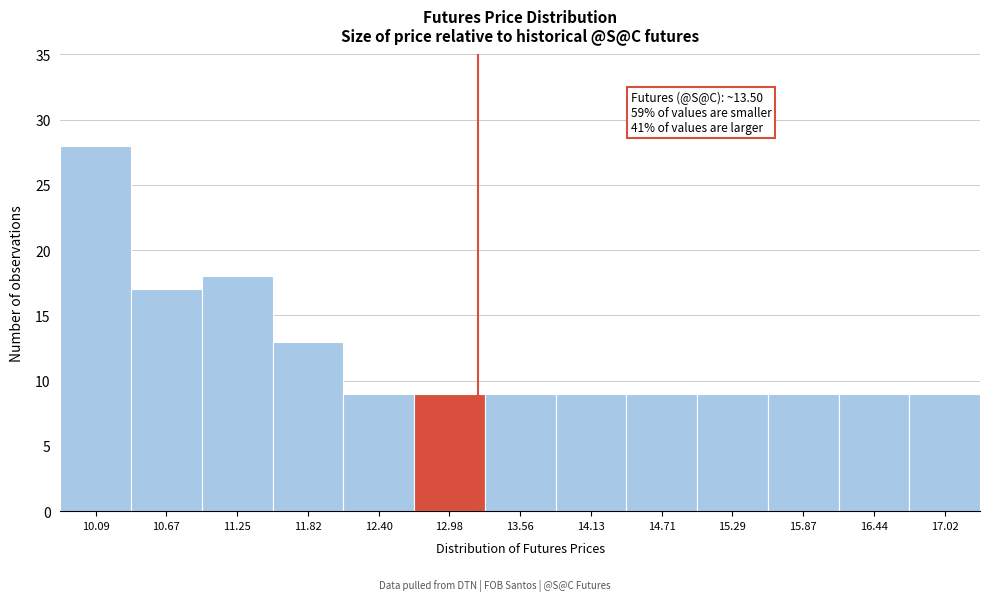

Reading left to right, transcribe all the data shown in this chart.

10.09=28	10.67=17	11.25=18	11.82=13	12.40=9	12.98=9	13.56=9	14.13=9	14.71=9	15.29=9	15.87=9	16.44=9	17.02=9